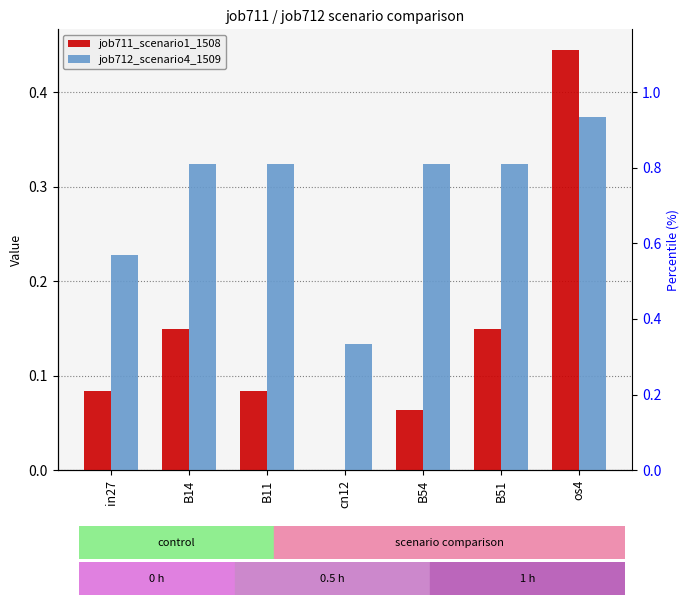

Are the bars grouped side by side (vs. stacked)?

Yes